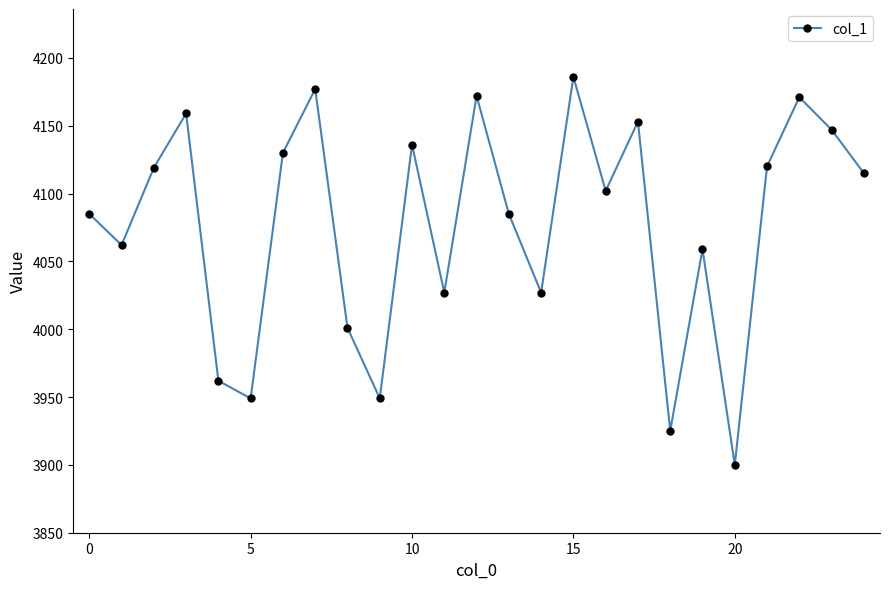

What is the maximum value shown in the chart?

4186